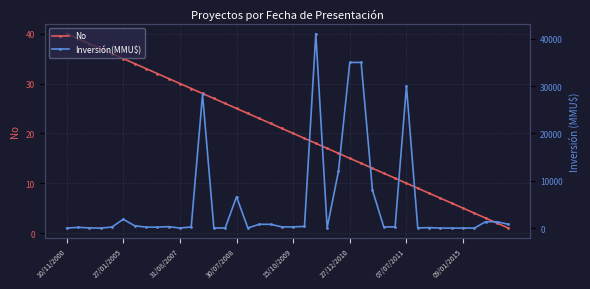

At which label does No reach its peak?

10/11/2000